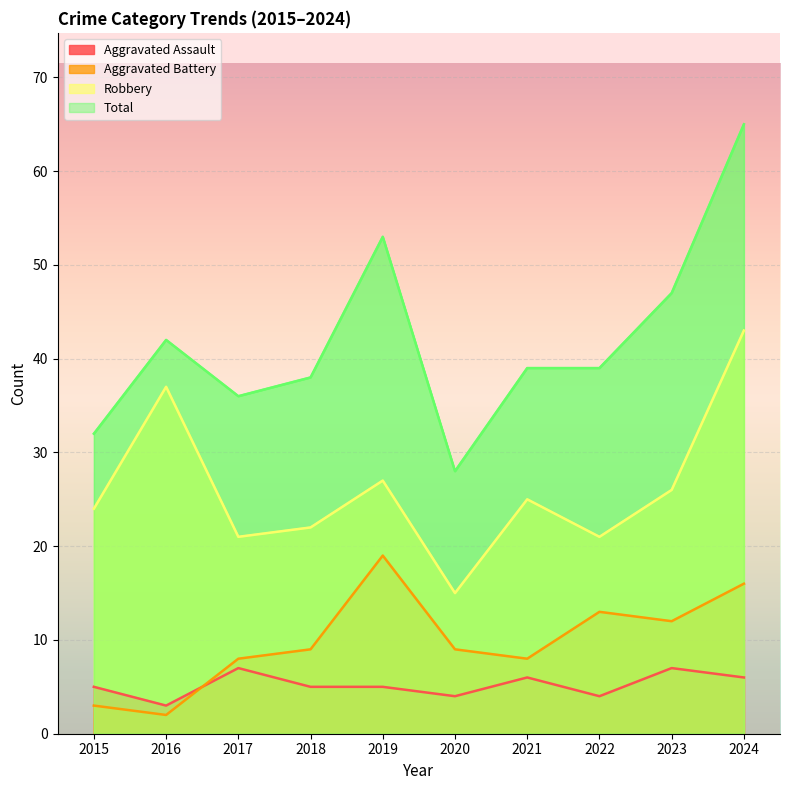

True or false: Aggravated Battery has more than 0 points higher than both neighbors.

True